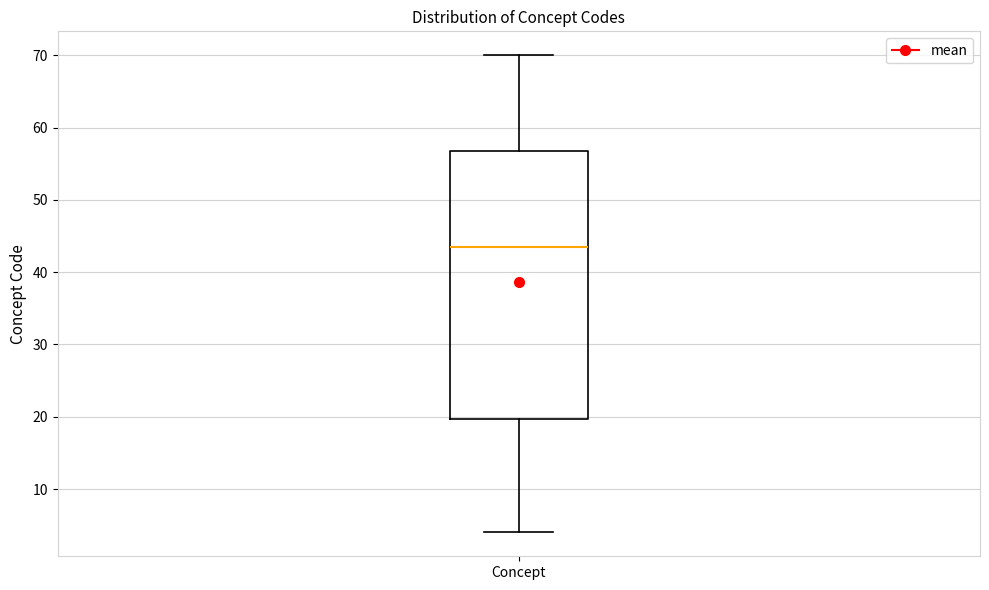

Where is the lower edge of the box for Concept on the y-axis? The values are not printed on the chart, so give them approximately, as read against the axis.

20